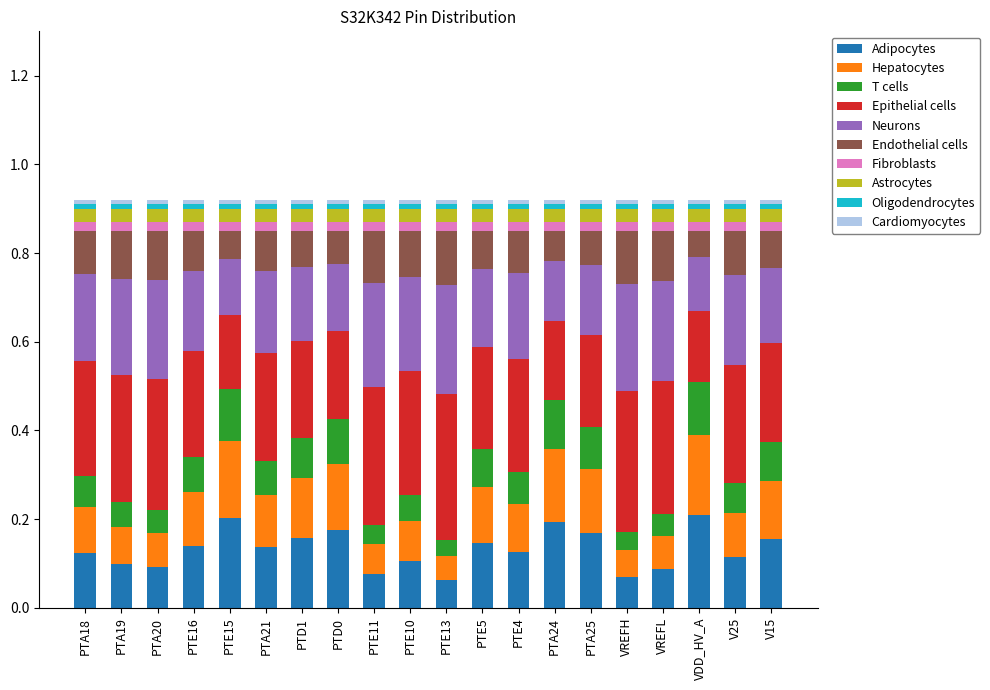

The value of Adipocytes at PTA25 is 0.1. True or false?

False